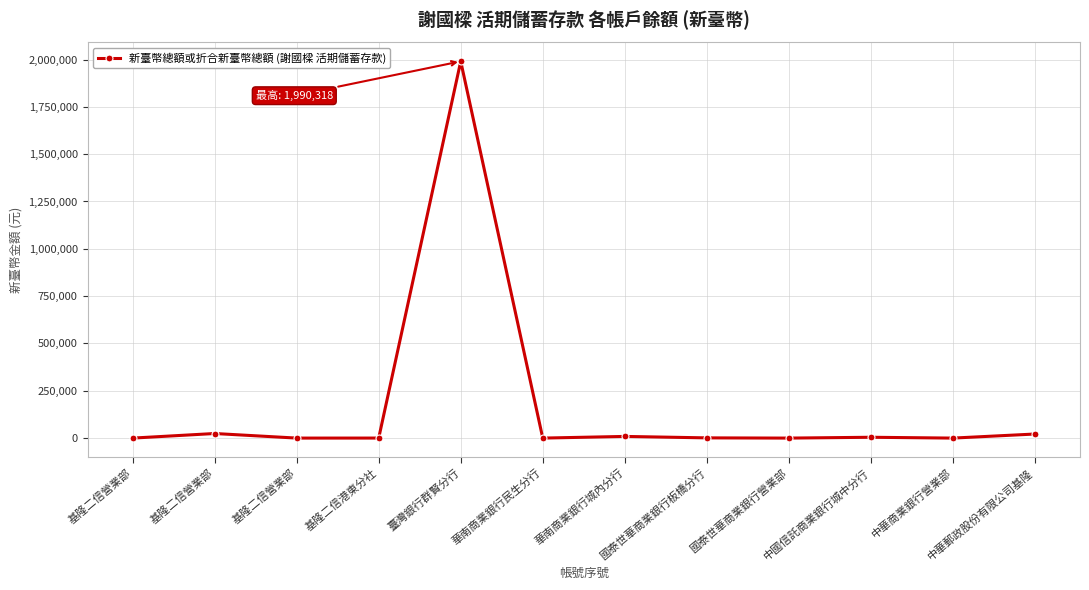

What is the difference between the values at 華南商業銀行民生分行 and 國泰世華商業銀行營業部?

2